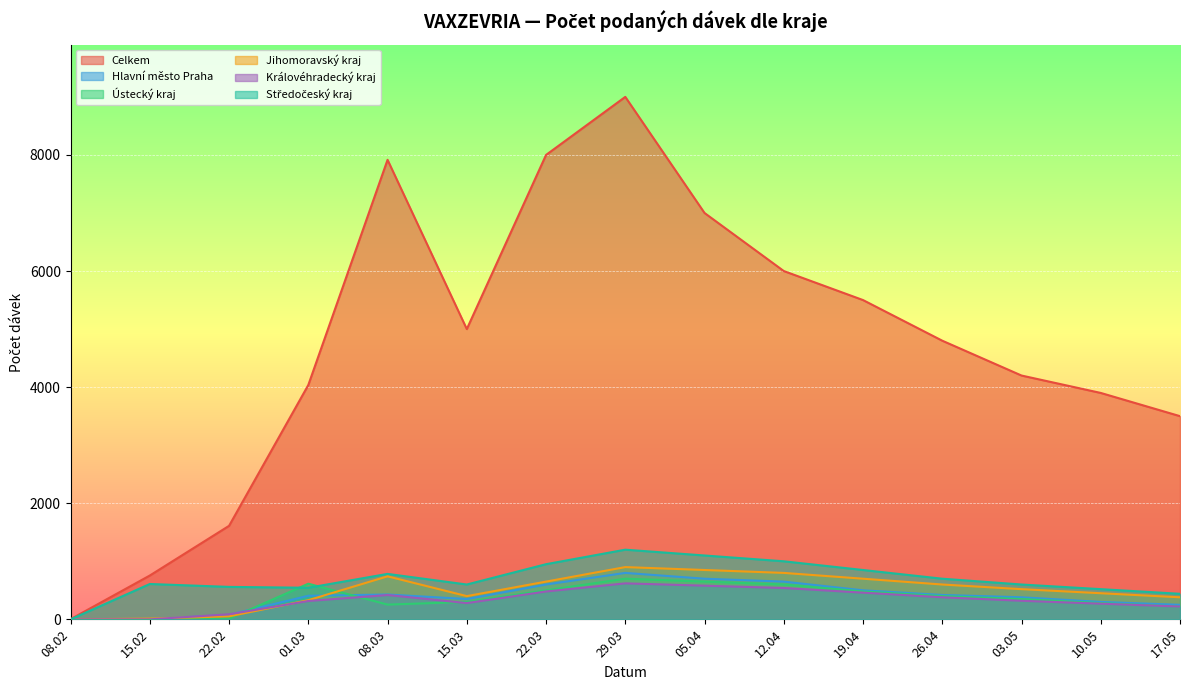

Which series has the largest range (max minus min)?

Celkem